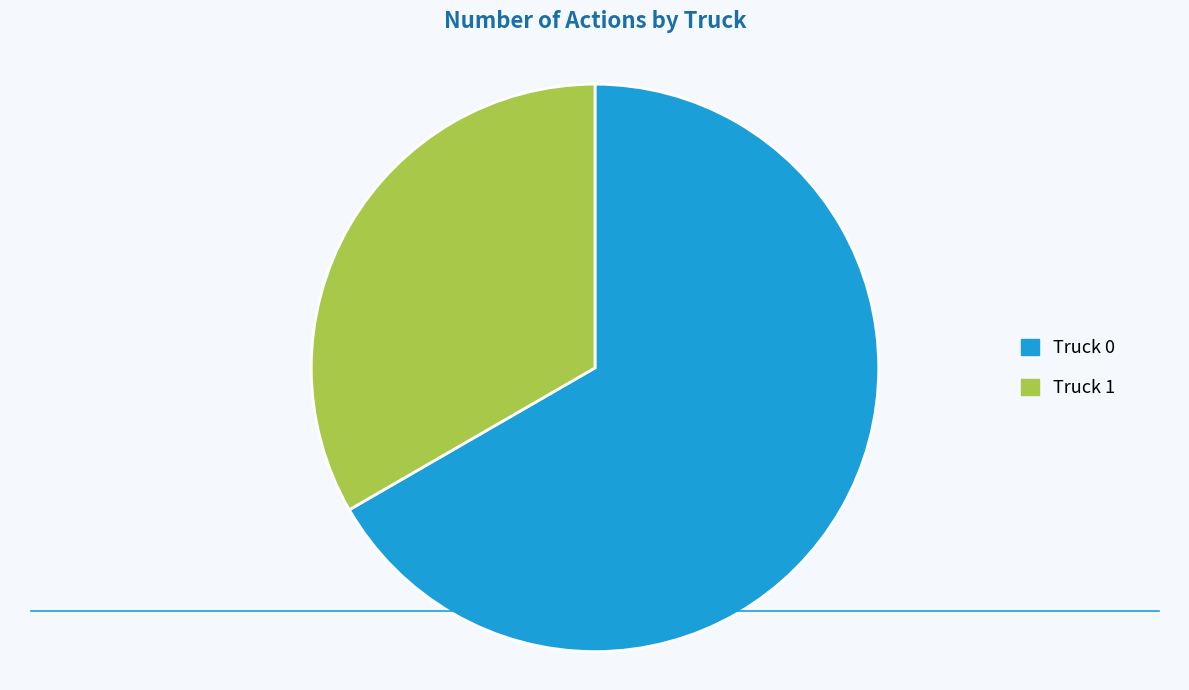

Count the number of slices in the pie.

2